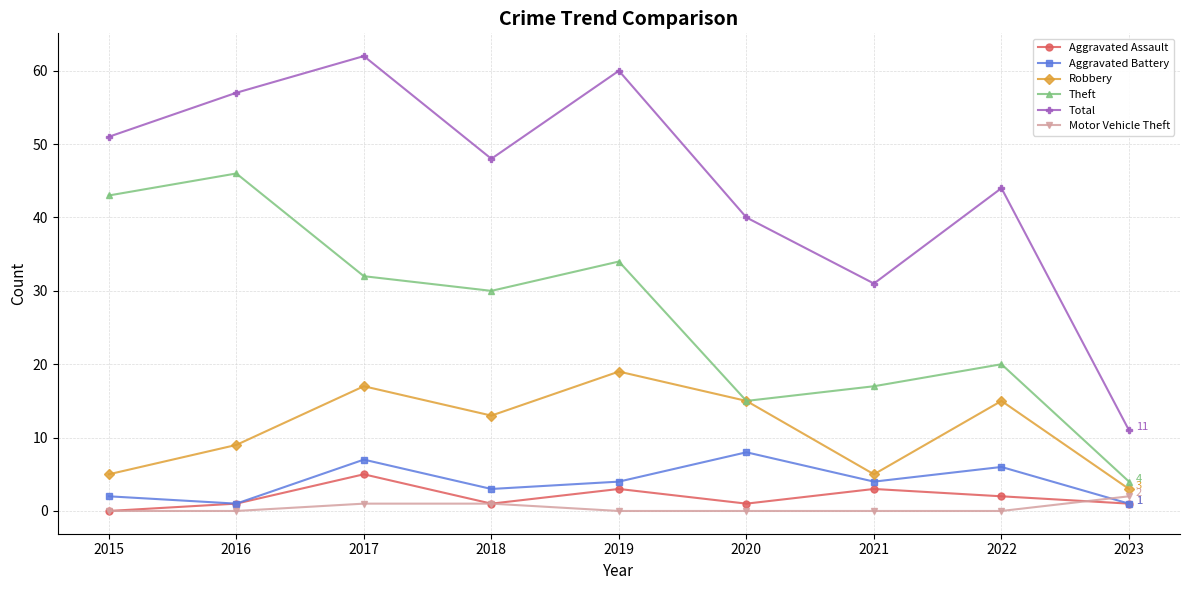

Is this an area chart (filled region under the line)?

No